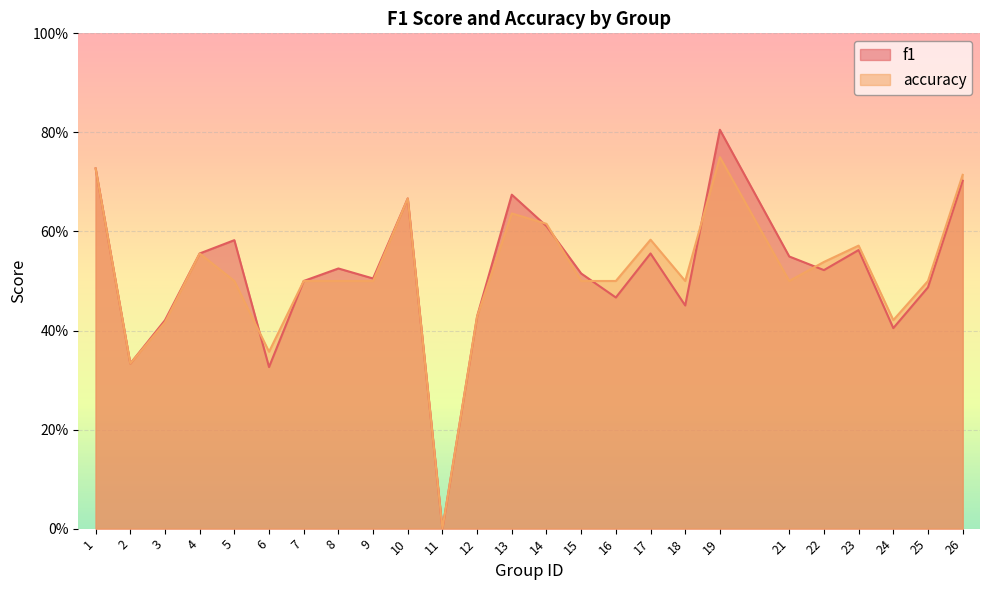

Reading left to right, list all the values displayed in this chart.

f1: 1=0.7	2=0.3	3=0.4	4=0.6	5=0.6	6=0.3	7=0.5	8=0.5	9=0.5	10=0.7	11=0.0	12=0.4	13=0.7	14=0.6	15=0.5	16=0.5	17=0.6	18=0.5	19=0.8	21=0.5	22=0.5	23=0.6	24=0.4	25=0.5	26=0.7
accuracy: 1=0.7	2=0.3	3=0.4	4=0.6	5=0.5	6=0.4	7=0.5	8=0.5	9=0.5	10=0.7	11=0.0	12=0.4	13=0.6	14=0.6	15=0.5	16=0.5	17=0.6	18=0.5	19=0.8	21=0.5	22=0.5	23=0.6	24=0.4	25=0.5	26=0.7